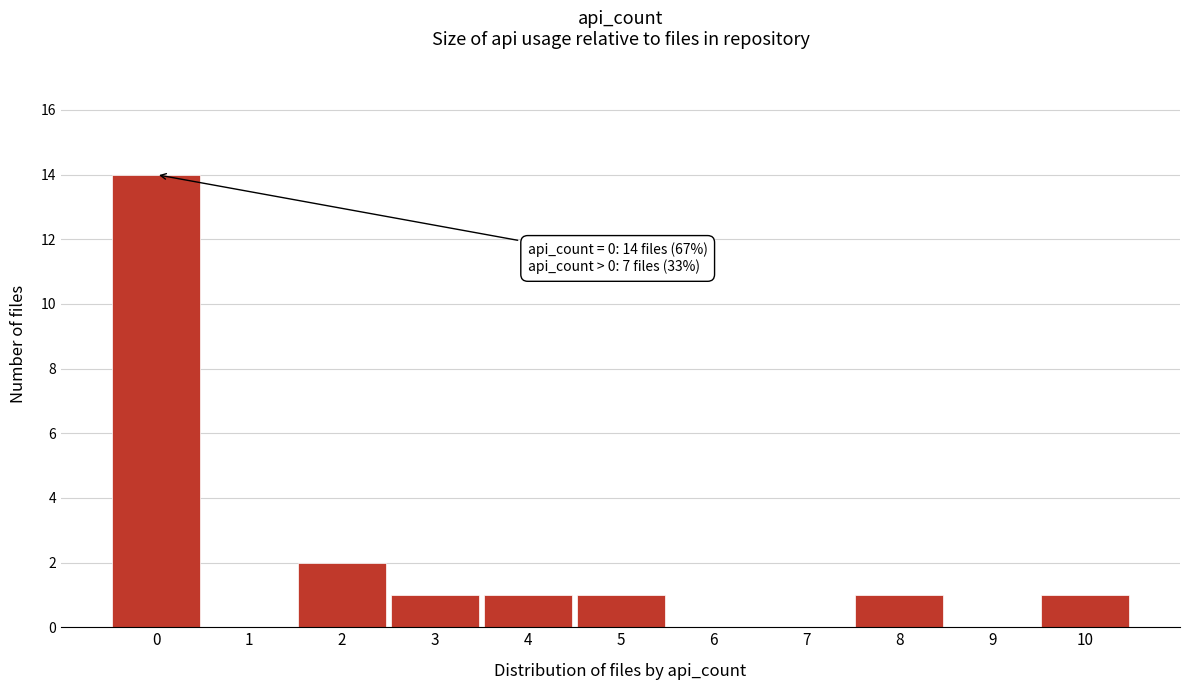

Over which range of the x-axis is the bar tallest?

-0.5 to 0.5